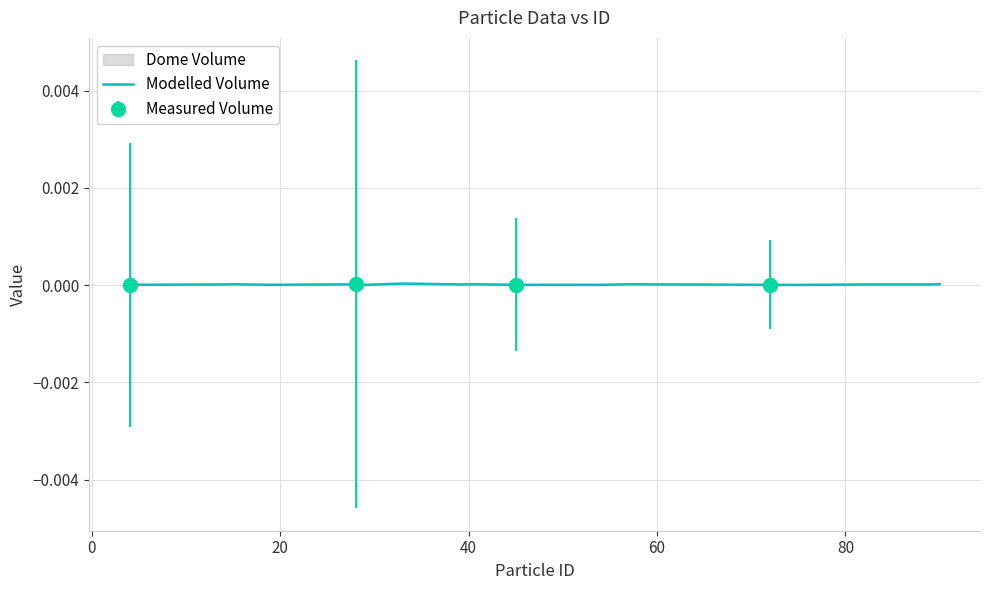

The value at 17 is 0.0. True or false?

False